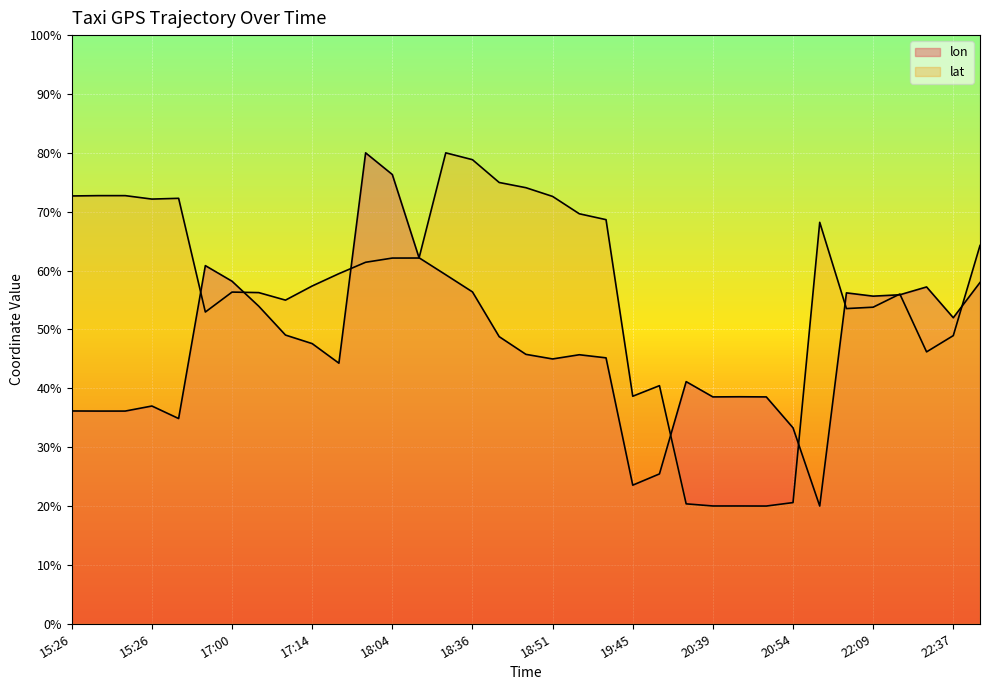

At which category does the chart reach its peak across all series?

17:59